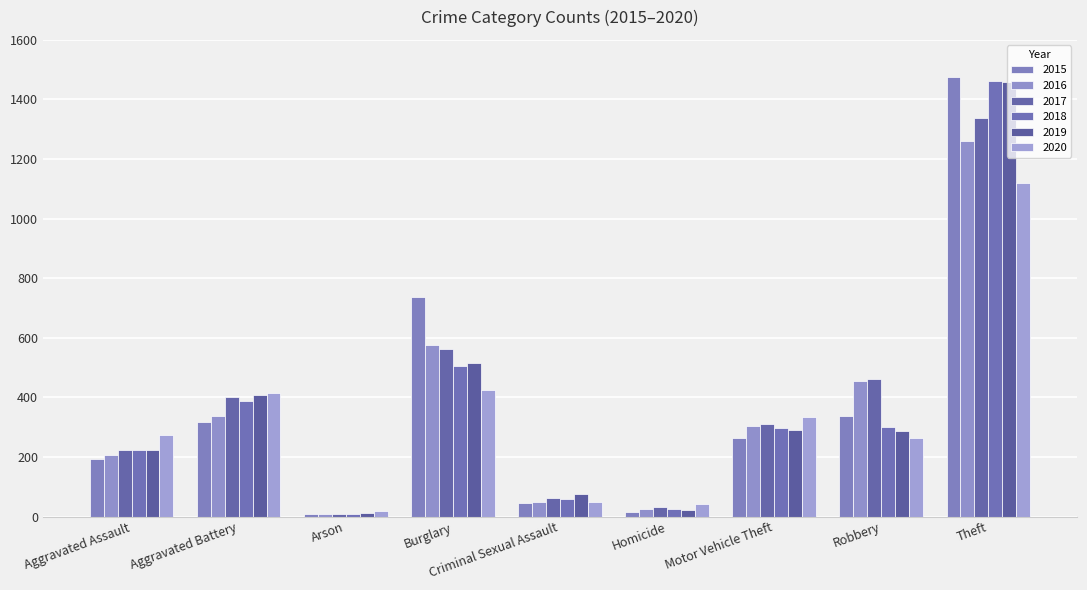

List the labels in order of 2017 value, largest first.

Theft, Burglary, Robbery, Aggravated Battery, Motor Vehicle Theft, Aggravated Assault, Criminal Sexual Assault, Homicide, Arson